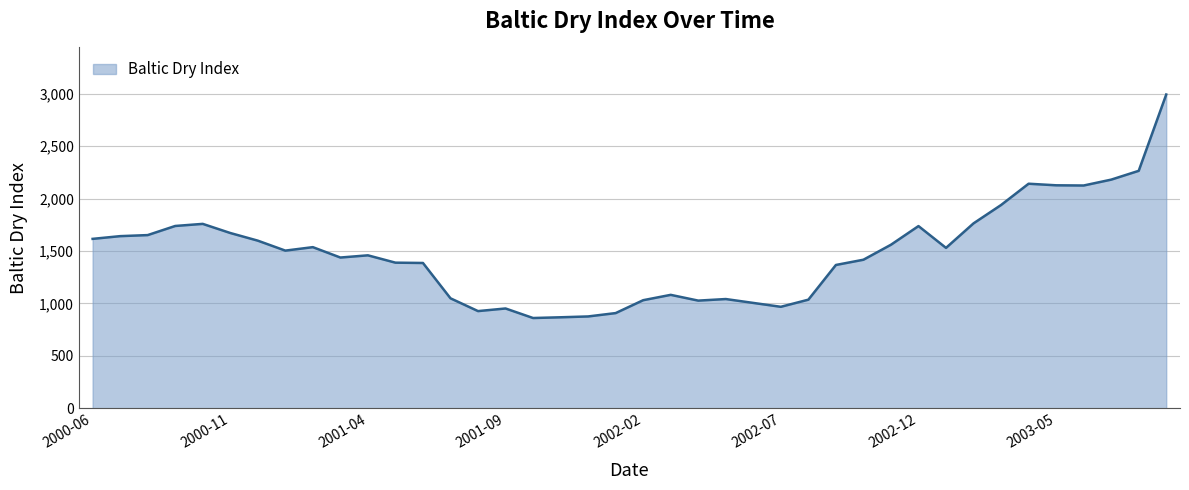

What is the difference between the maximum and minimum values?

2132